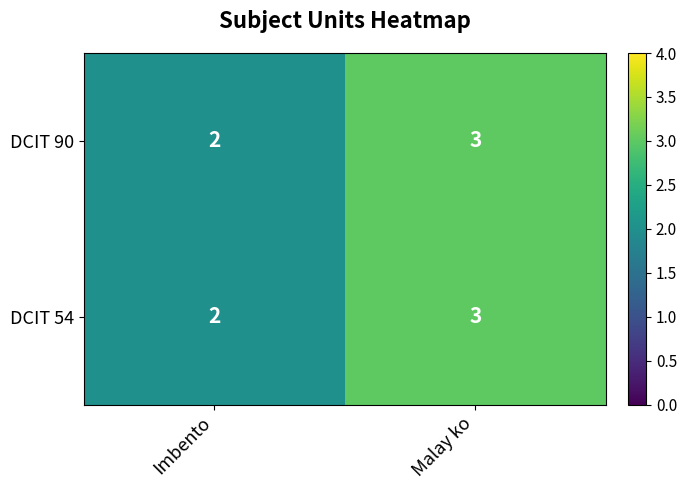

Which label corresponds to the largest value in the chart?

Malay ko